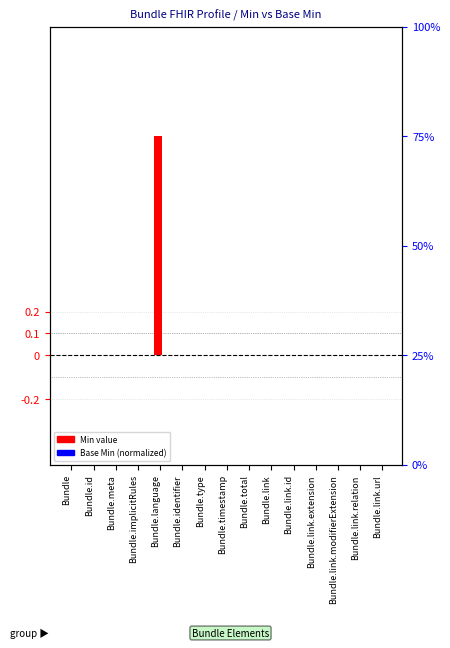

Which series has the largest total across all categories?

Min